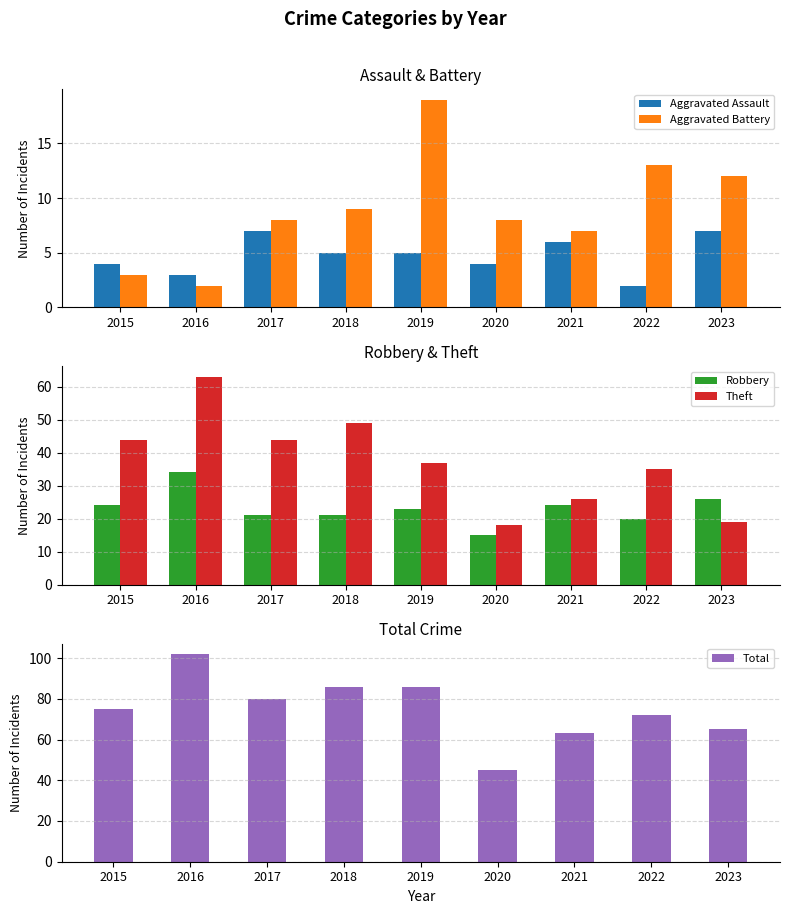

True or false: Robbery has a value of 26 at 2023.

True